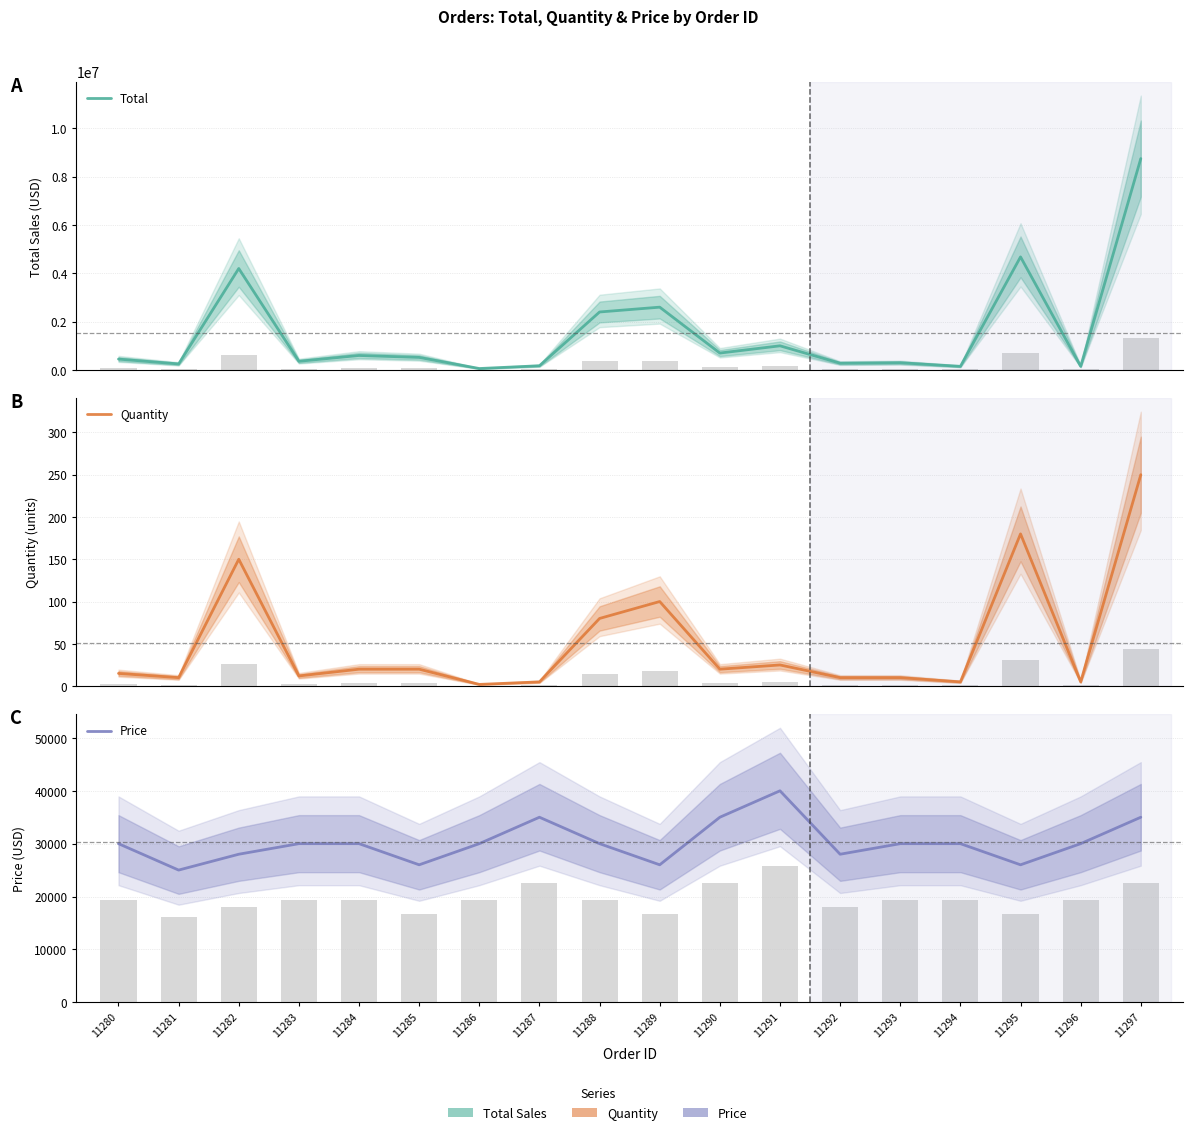

What is the sum of the Quantity values at 11281 and 11293?

20